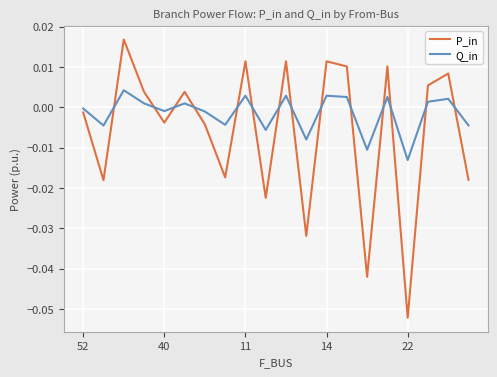

What is the difference between the second highest and second lowest values in the P_in series?

0.1